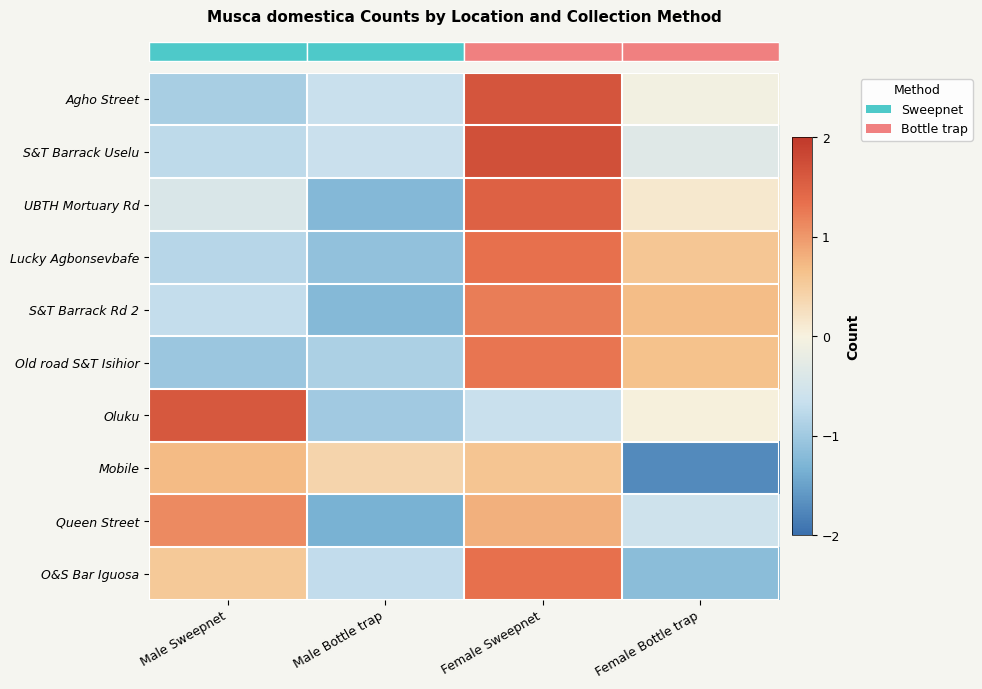

Reading left to right, transcribe all the data shown in this chart.

row_0: Male Sweepnet=-0.9	Male Bottle trap=-0.6	Female Sweepnet=1.6	Female Bottle trap=-0.1
row_1: Male Sweepnet=-0.7	Male Bottle trap=-0.6	Female Sweepnet=1.7	Female Bottle trap=-0.3
row_2: Male Sweepnet=-0.4	Male Bottle trap=-1.2	Female Sweepnet=1.5	Female Bottle trap=0.1
row_3: Male Sweepnet=-0.8	Male Bottle trap=-1.1	Female Sweepnet=1.3	Female Bottle trap=0.6
row_4: Male Sweepnet=-0.7	Male Bottle trap=-1.2	Female Sweepnet=1.2	Female Bottle trap=0.7
row_5: Male Sweepnet=-1.0	Male Bottle trap=-0.9	Female Sweepnet=1.3	Female Bottle trap=0.7
row_6: Male Sweepnet=1.6	Male Bottle trap=-1.0	Female Sweepnet=-0.7	Female Bottle trap=0.0
row_7: Male Sweepnet=0.7	Male Bottle trap=0.4	Female Sweepnet=0.6	Female Bottle trap=-1.7
row_8: Male Sweepnet=1.1	Male Bottle trap=-1.3	Female Sweepnet=0.8	Female Bottle trap=-0.6
row_9: Male Sweepnet=0.6	Male Bottle trap=-0.7	Female Sweepnet=1.3	Female Bottle trap=-1.2